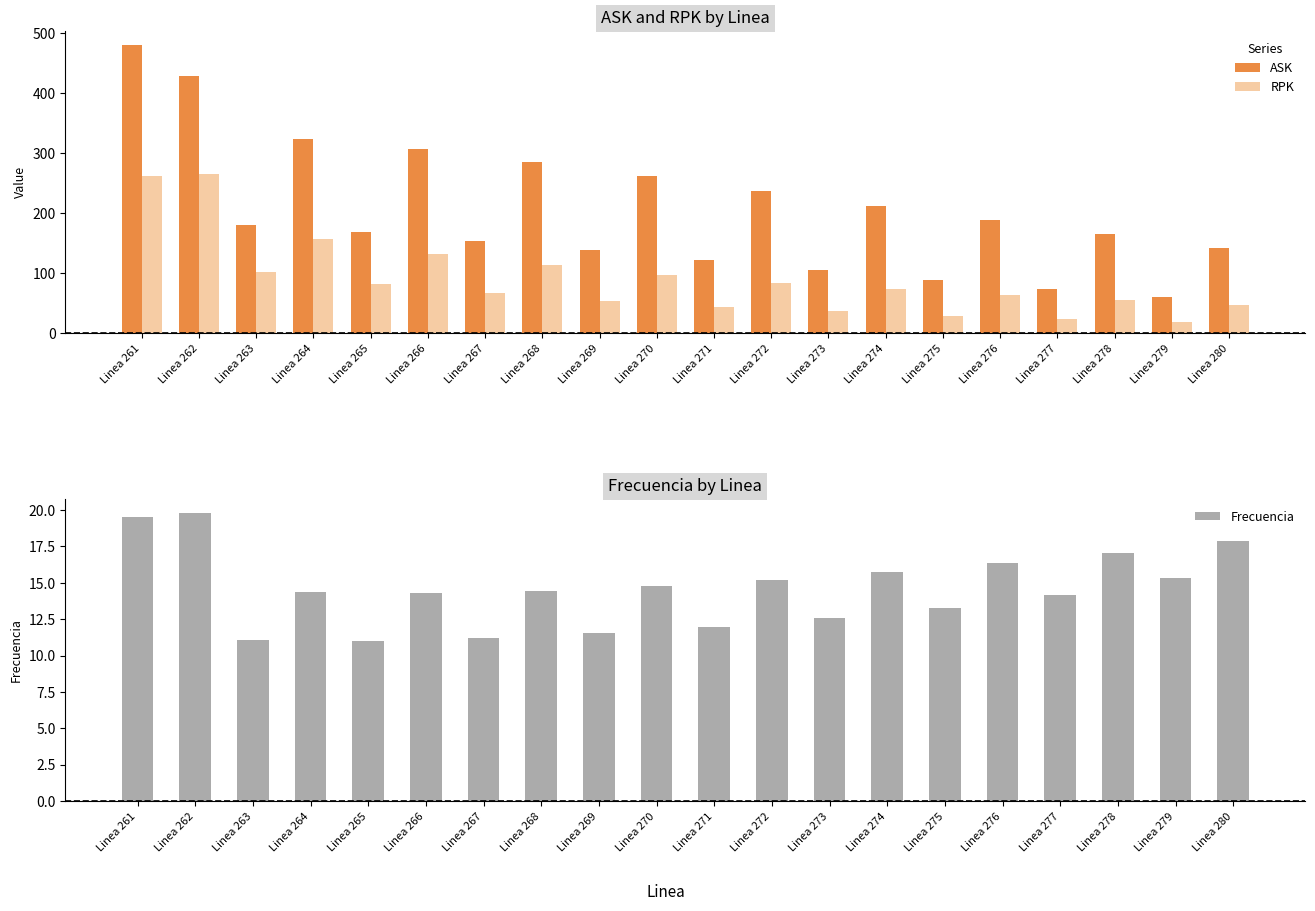

Reading left to right, extract all data points from this chart.

ASK: Linea 261=479.0	Linea 262=428.2	Linea 263=179.1	Linea 264=323.4	Linea 265=168.3	Linea 266=307.0	Linea 267=153.5	Linea 268=285.1	Linea 269=137.4	Linea 270=261.2	Linea 271=121.0	Linea 272=236.8	Linea 273=104.8	Linea 274=212.3	Linea 275=89.0	Linea 276=188.1	Linea 277=73.9	Linea 278=164.6	Linea 279=59.6	Linea 280=142.0
RPK: Linea 261=261.6	Linea 262=264.9	Linea 263=102.2	Linea 264=156.2	Linea 265=81.8	Linea 266=132.3	Linea 267=66.2	Linea 268=113.1	Linea 269=53.9	Linea 270=97.3	Linea 271=44.0	Linea 272=83.9	Linea 273=35.8	Linea 274=72.5	Linea 275=28.9	Linea 276=62.7	Linea 277=23.3	Linea 278=54.3	Linea 279=18.6	Linea 280=47.1
Frecuencia: Linea 261=19.5	Linea 262=19.8	Linea 263=11.1	Linea 264=14.3	Linea 265=11.0	Linea 266=14.3	Linea 267=11.2	Linea 268=14.5	Linea 269=11.5	Linea 270=14.8	Linea 271=12.0	Linea 272=15.2	Linea 273=12.5	Linea 274=15.7	Linea 275=13.3	Linea 276=16.3	Linea 277=14.2	Linea 278=17.0	Linea 279=15.3	Linea 280=17.9